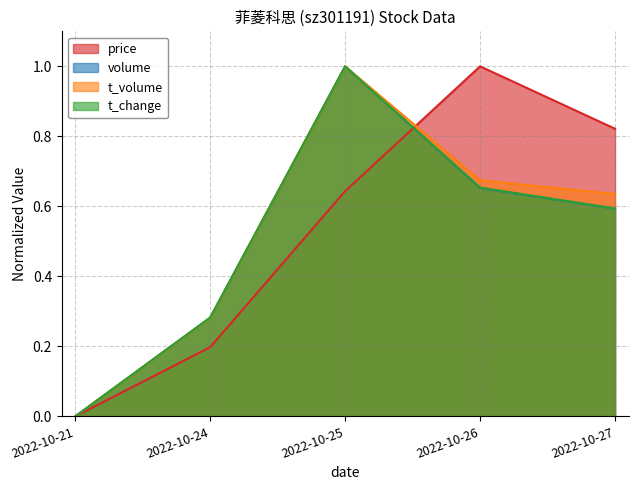

The t_change series shows 0.6 at 2022-10-27. True or false?

True